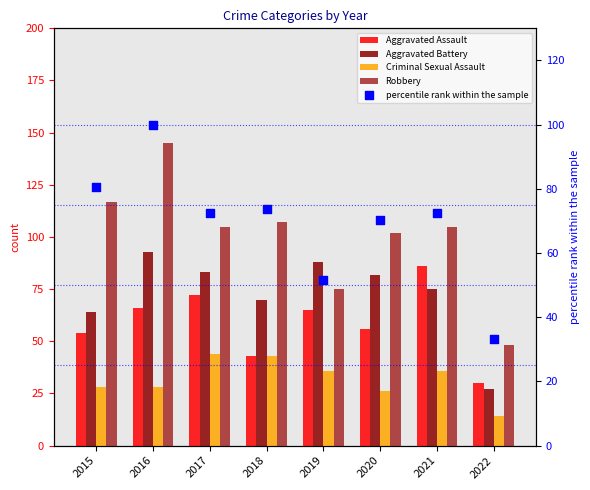

Which series has the widest spread of Y values?

Robbery